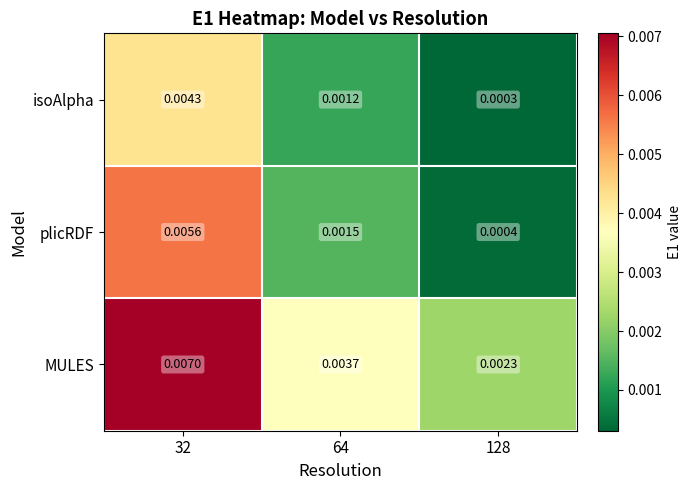

At 32, list the series in order from smallest to largest.

isoAlpha, plicRDF, MULES